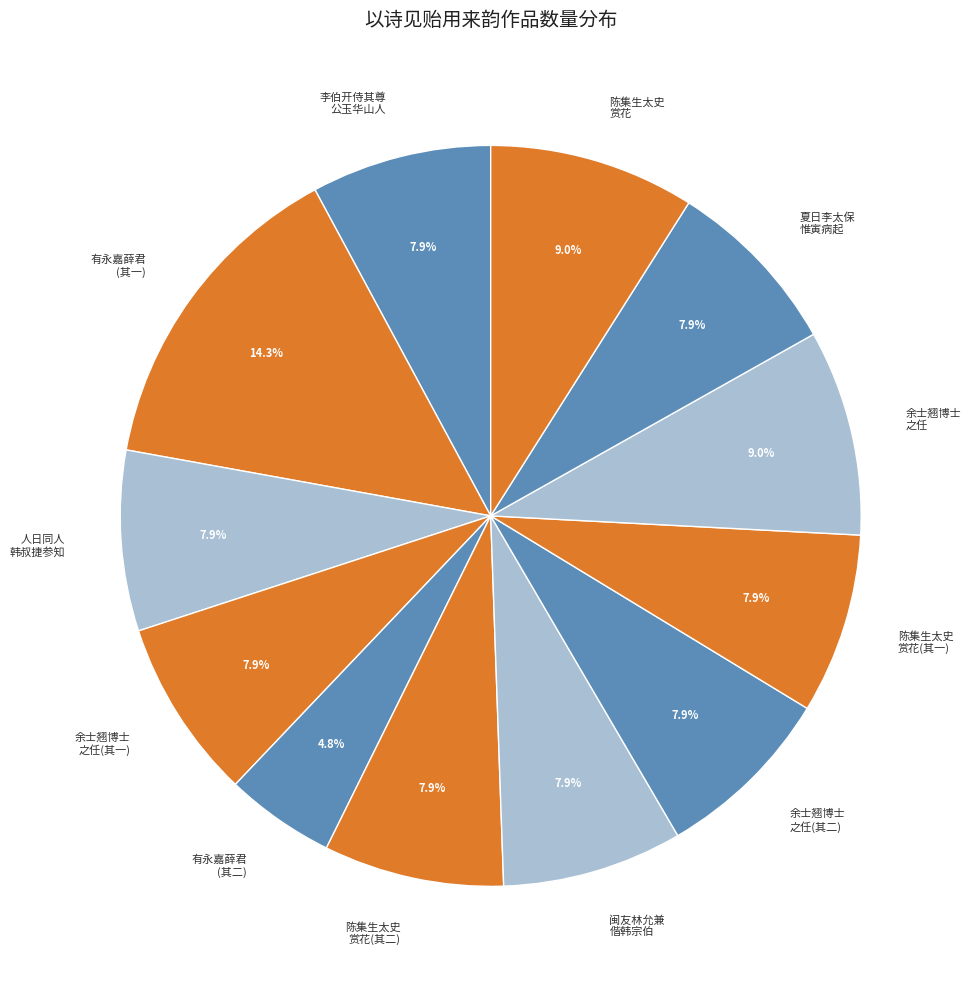

To the nearest percent, what is the difference between the largest and smallest slice percentages?

9%